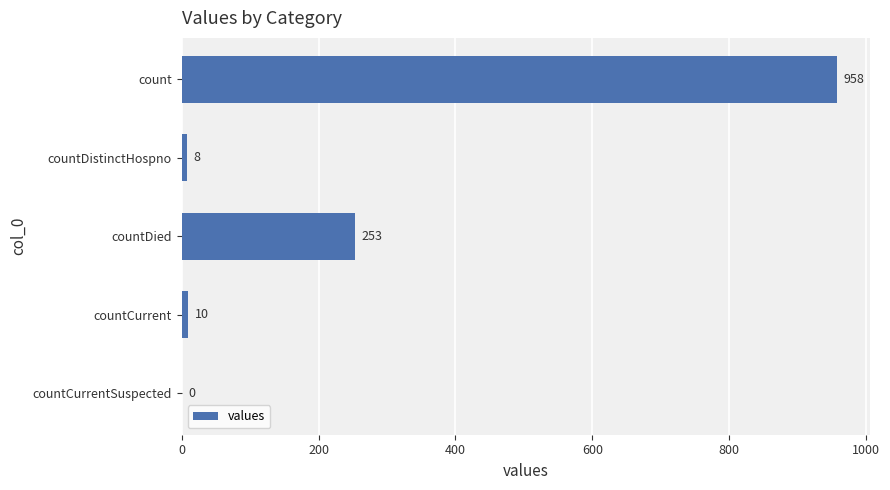

Between count and countCurrentSuspected, which is larger?

count